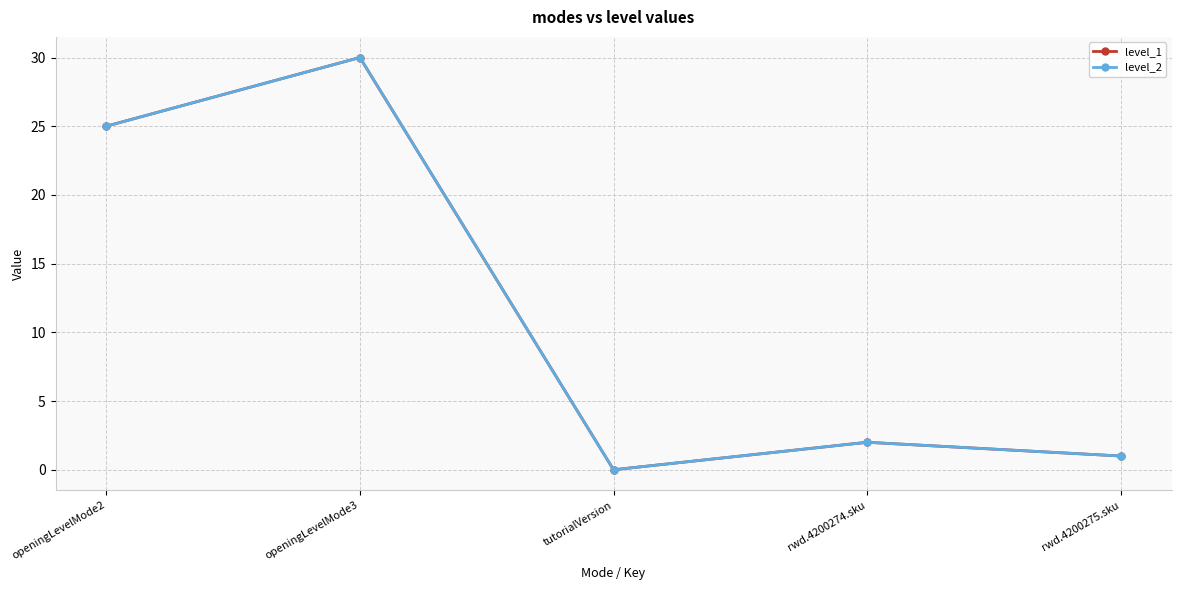

What is the label of the 3rd point from the right?

tutorialVersion